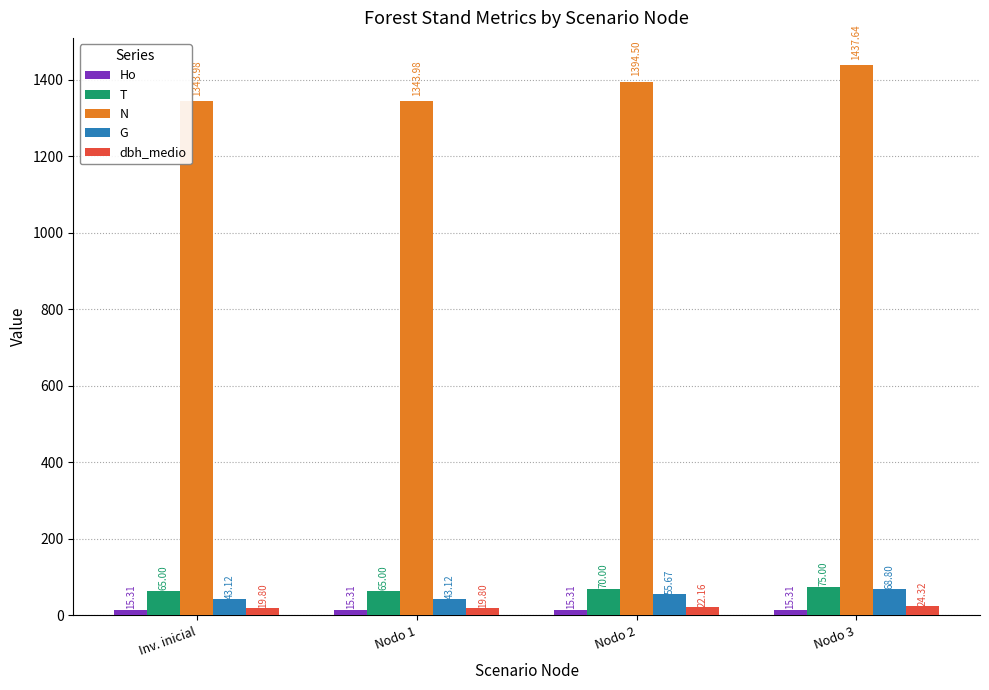

What is the difference between the maximum and minimum values in the dbh_medio series?

4.5